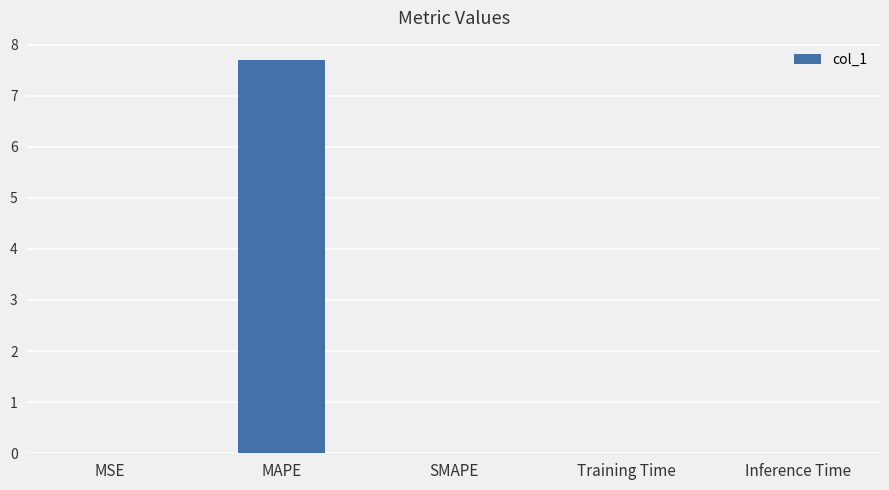

At which category does the chart reach its peak across all series?

MAPE